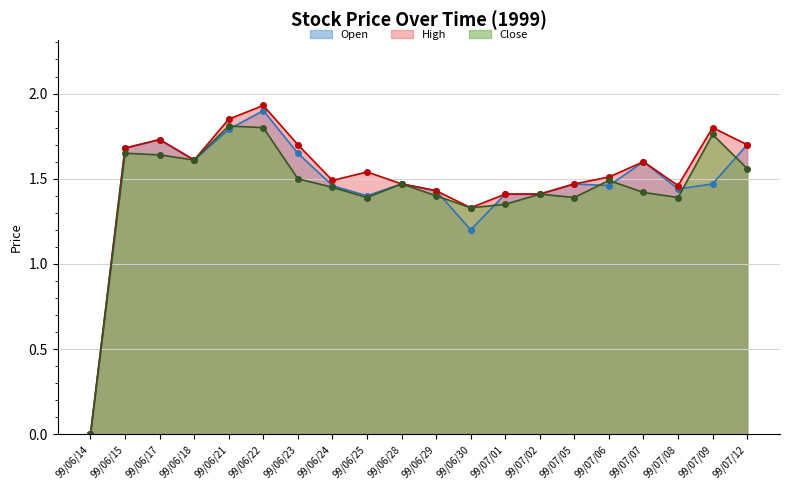

Count the Close values in the range 1 to 2.

19